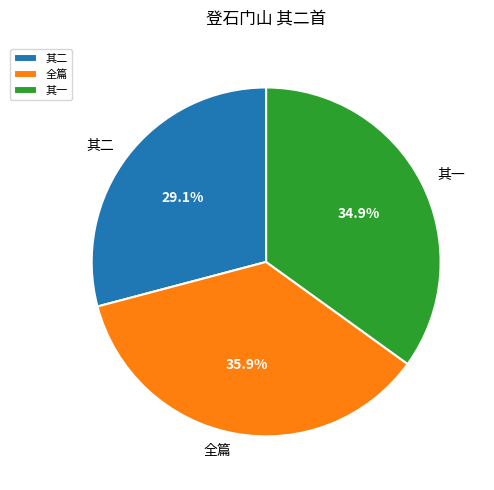

Between 其二 and 全篇, which is larger?

全篇